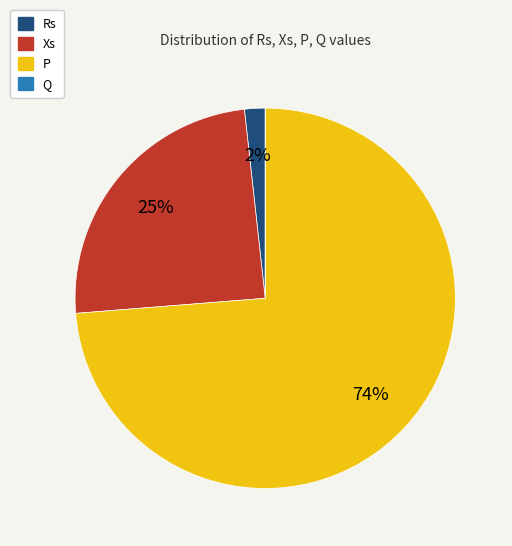

To the nearest percent, what is the difference between the Rs and Xs slice percentages?

23%